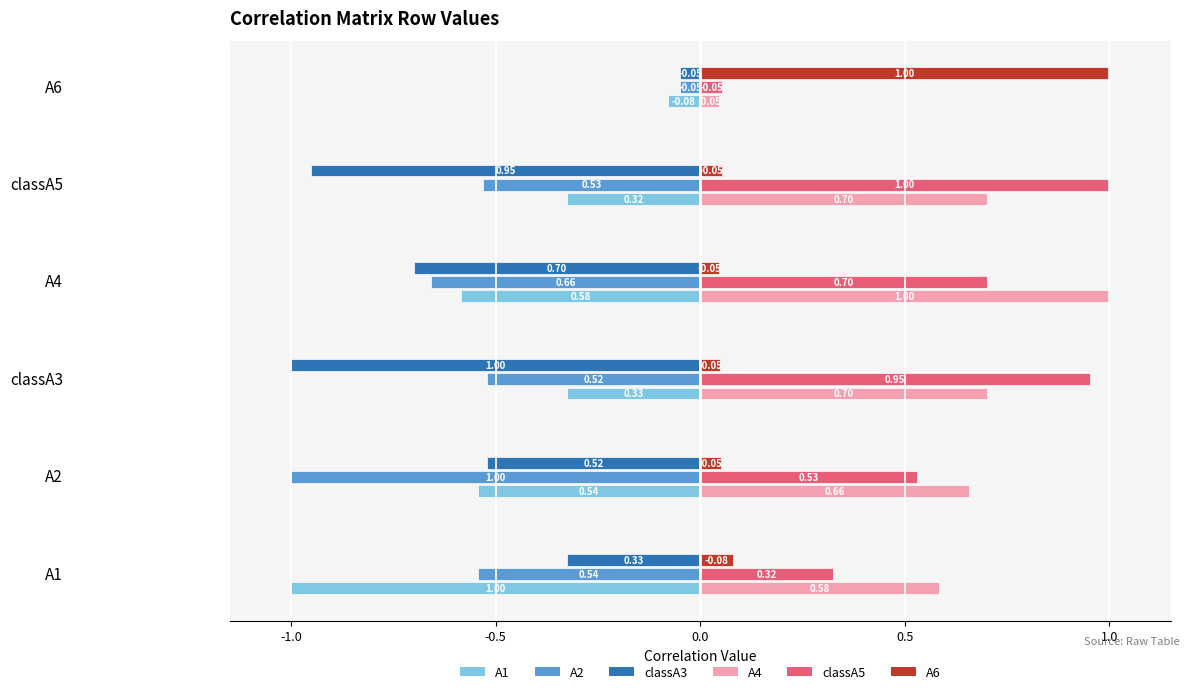

At classA3, list the series in order from smallest to largest.

A6, A1, A2, A4, classA5, classA3